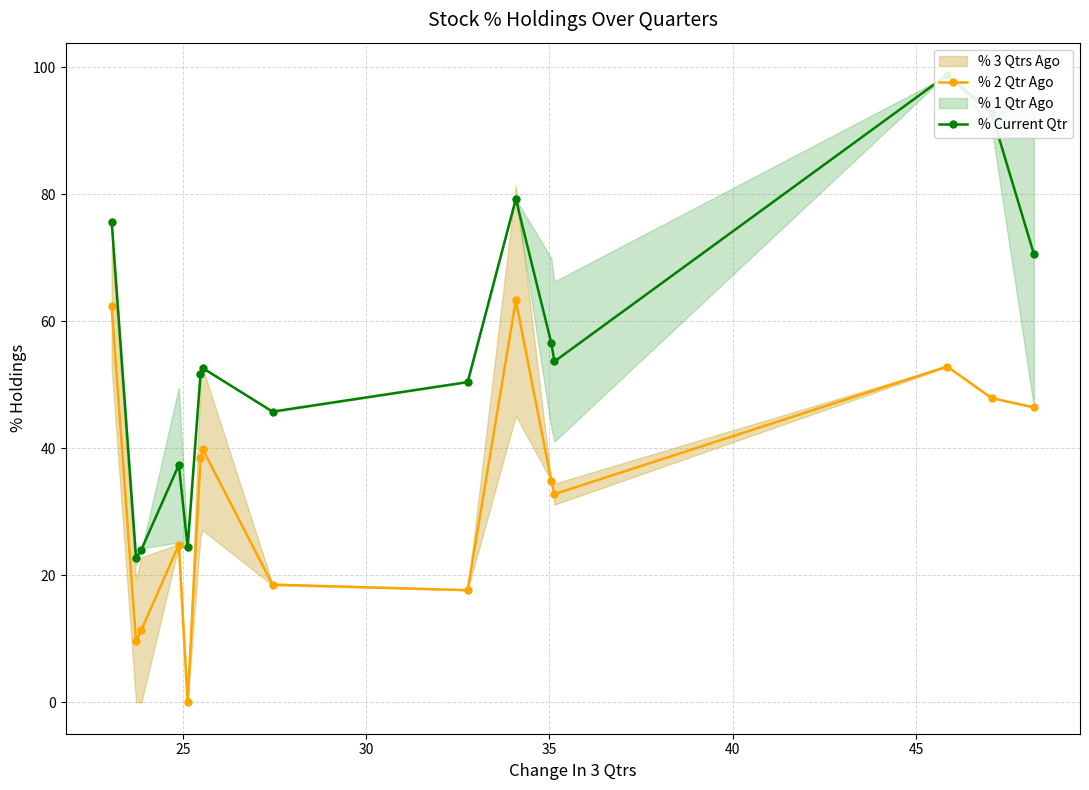

True or false: % 2 Qtr Ago and % Current Qtr cross at least once.

False